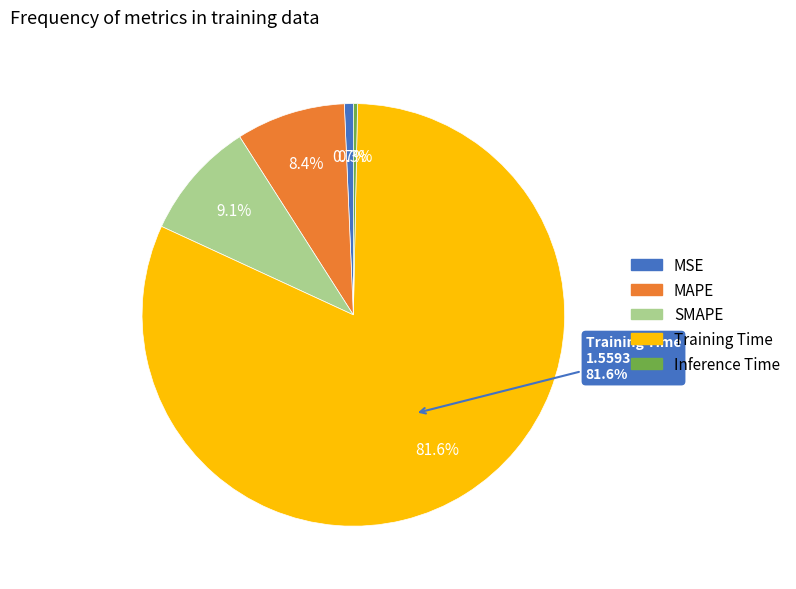

Is there a majority slice in this chart?

Yes